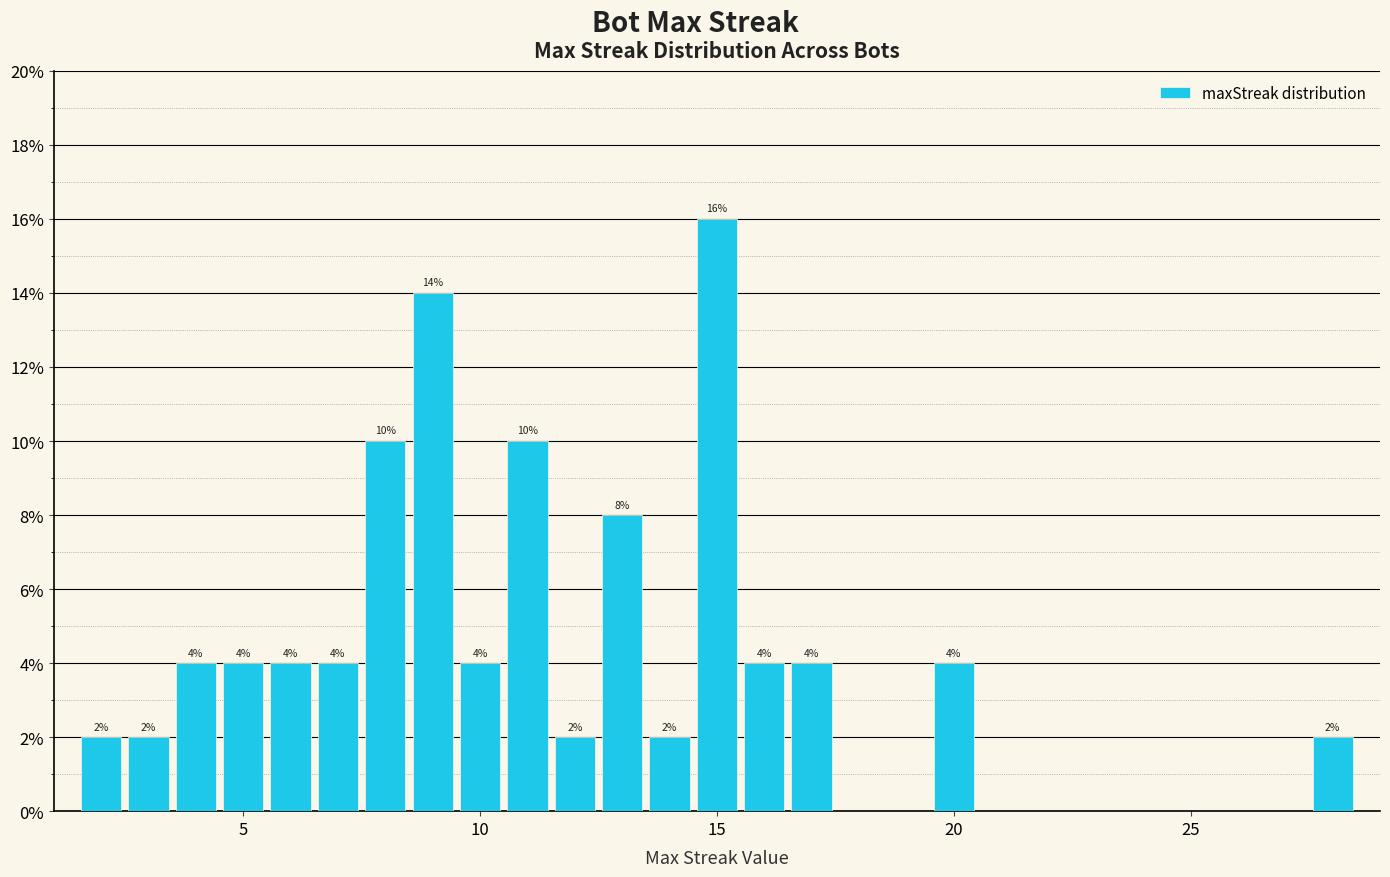

Read against the x-axis, roughly where is the centre of the tallest bar?

15.0